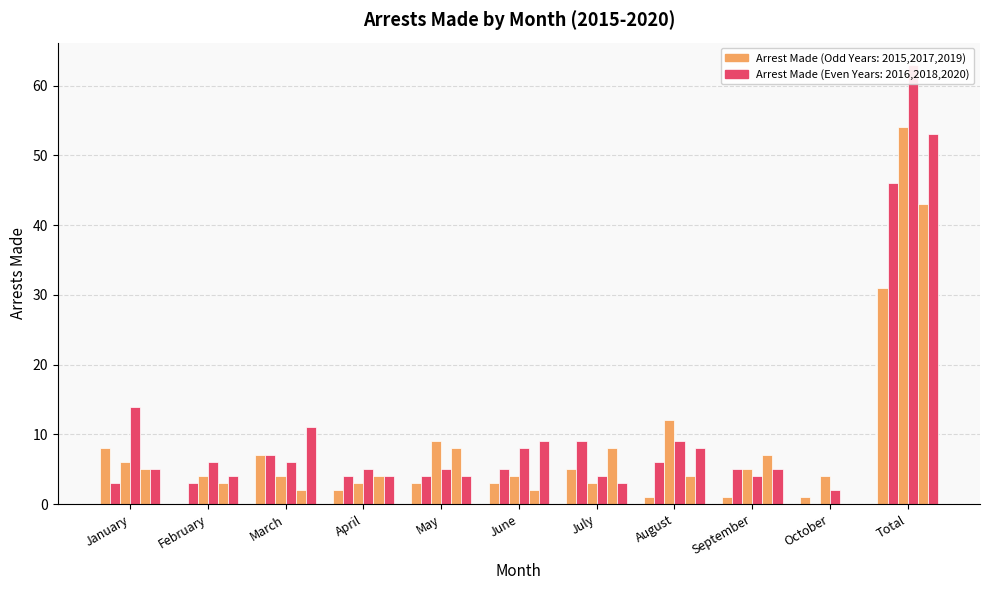

True or false: arrest_made_2020 has a value of 4 at April.

True